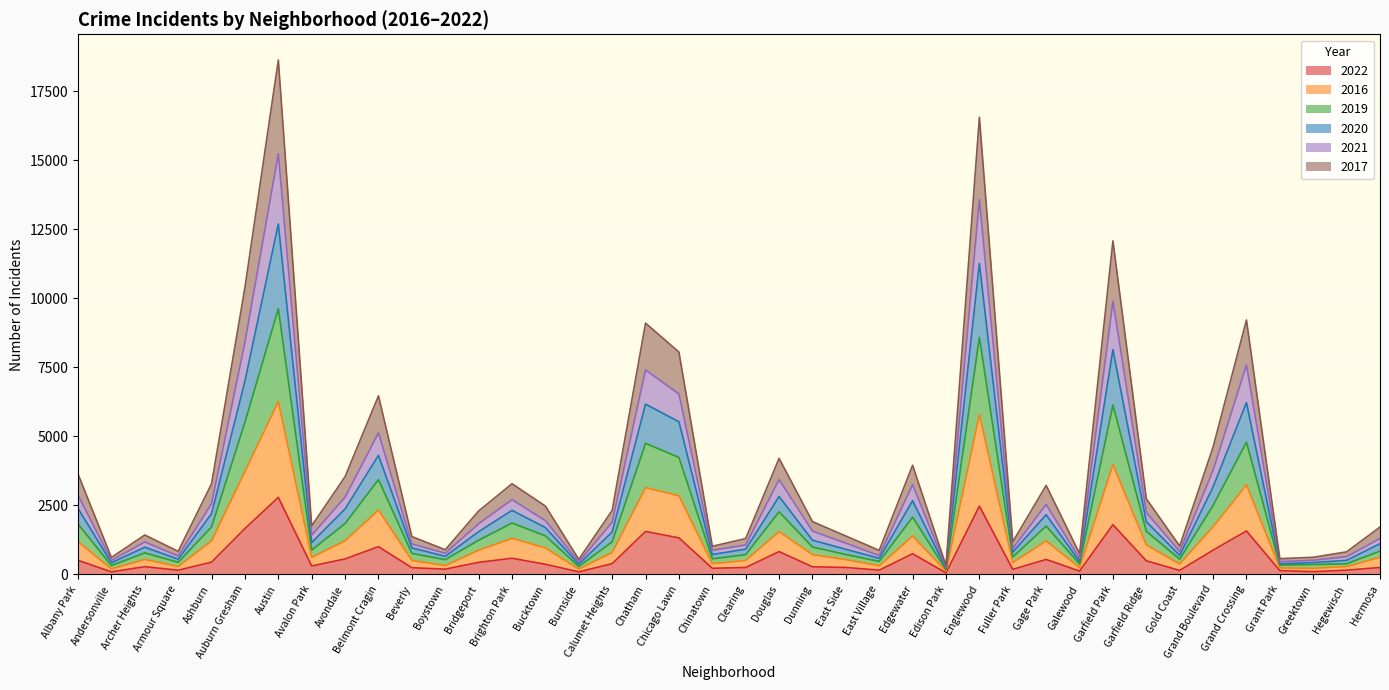

At how many categories does at least one series exceed 14001?

2